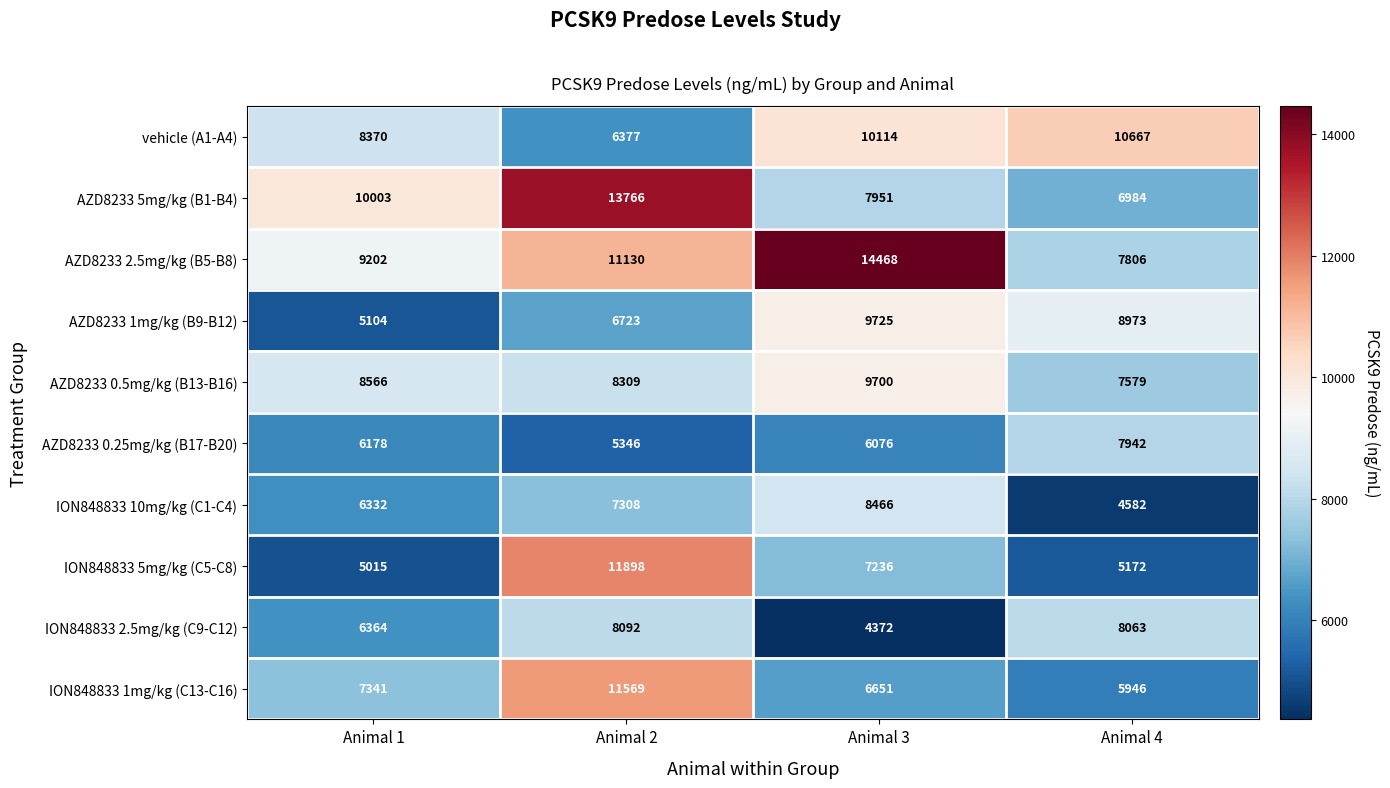

Which series has the largest total across all categories?

AZD8233 2.5mg/kg (B5-B8)